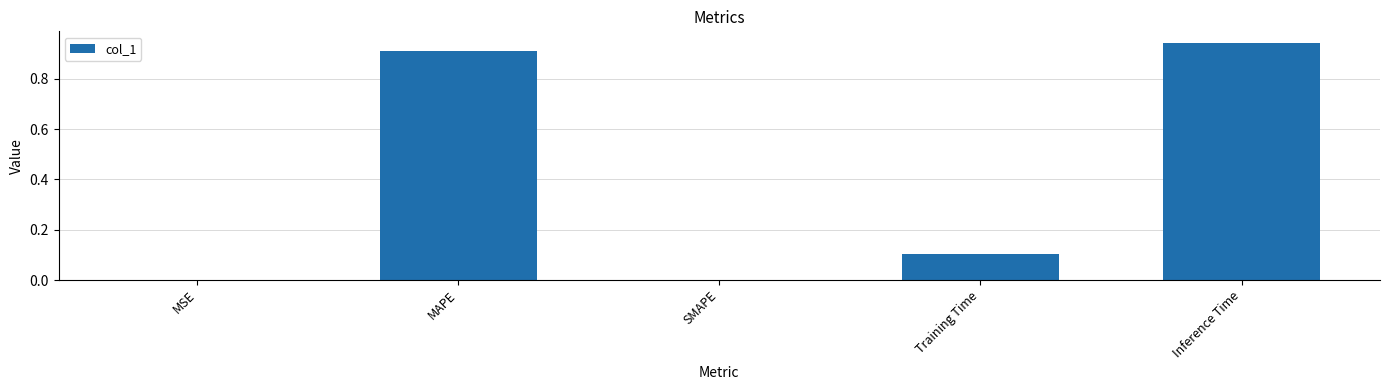

At which category does the chart reach its peak across all series?

Inference Time